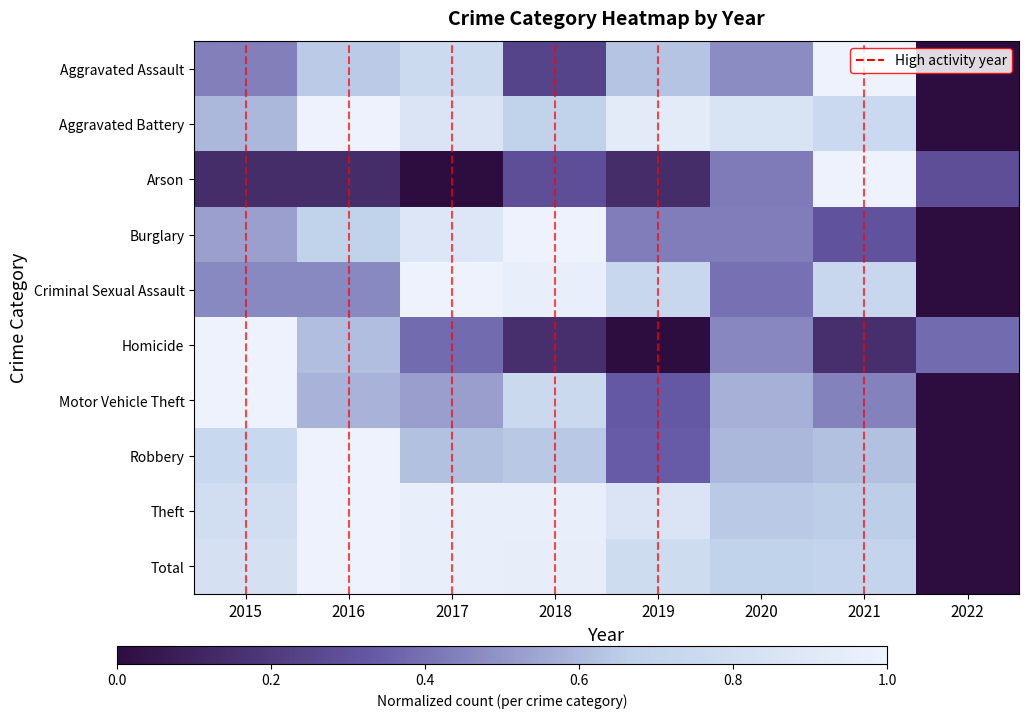

Which series changed the most between 2016 and 2021?

Arson